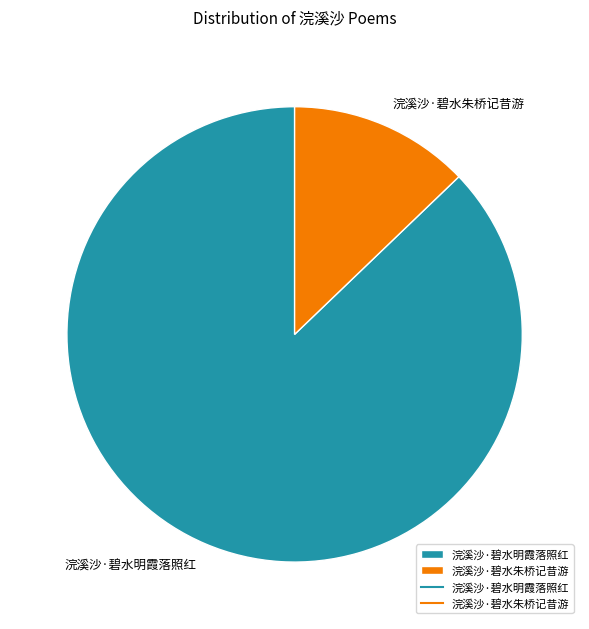

Is there any slice that represents more than half of the pie?

Yes